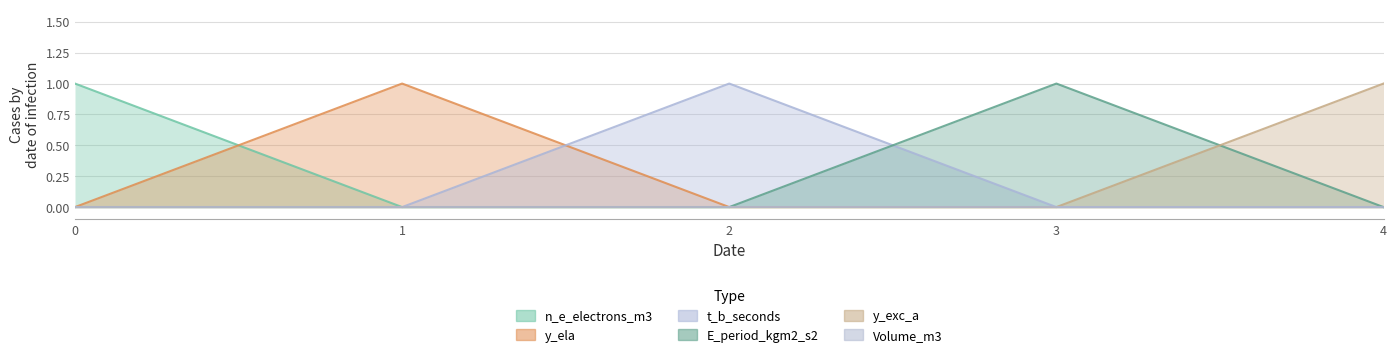

List the labels in order of n_e_electrons_m3 value, smallest first.

1, 2, 3, 4, 0